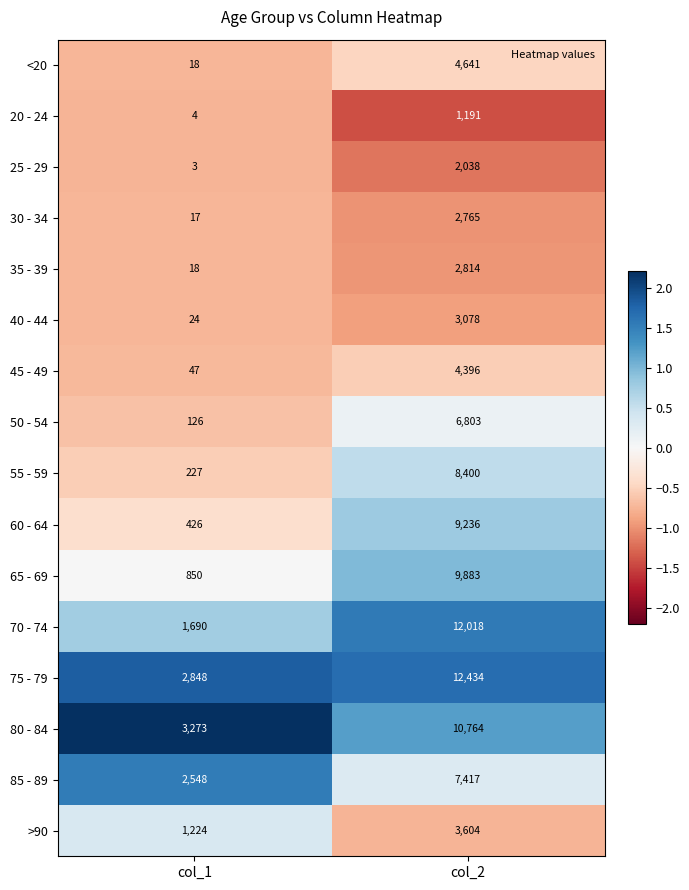

Which series has the largest total across all categories?

75 - 79